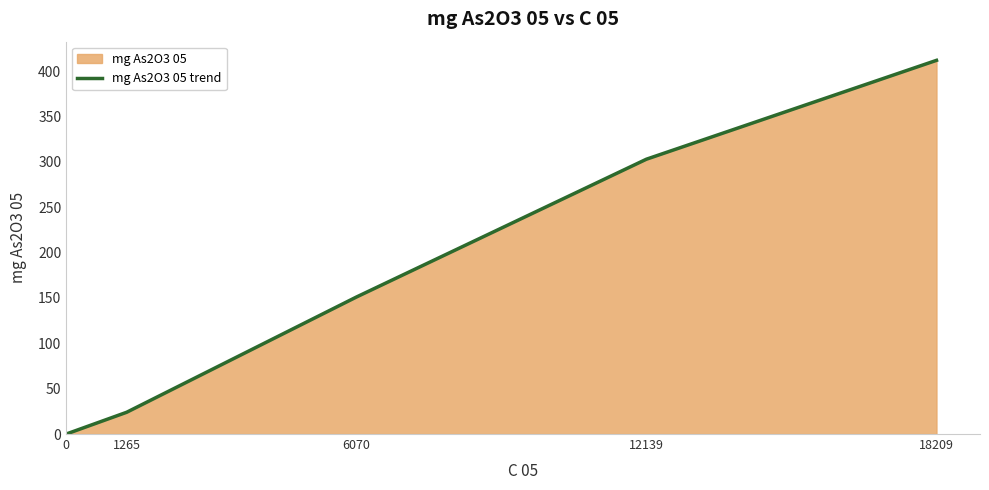

The value at 1265 is 33. True or false?

False